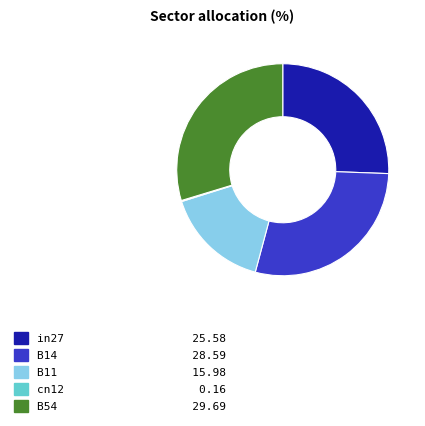

Which has a higher value, B14 or B11?

B14